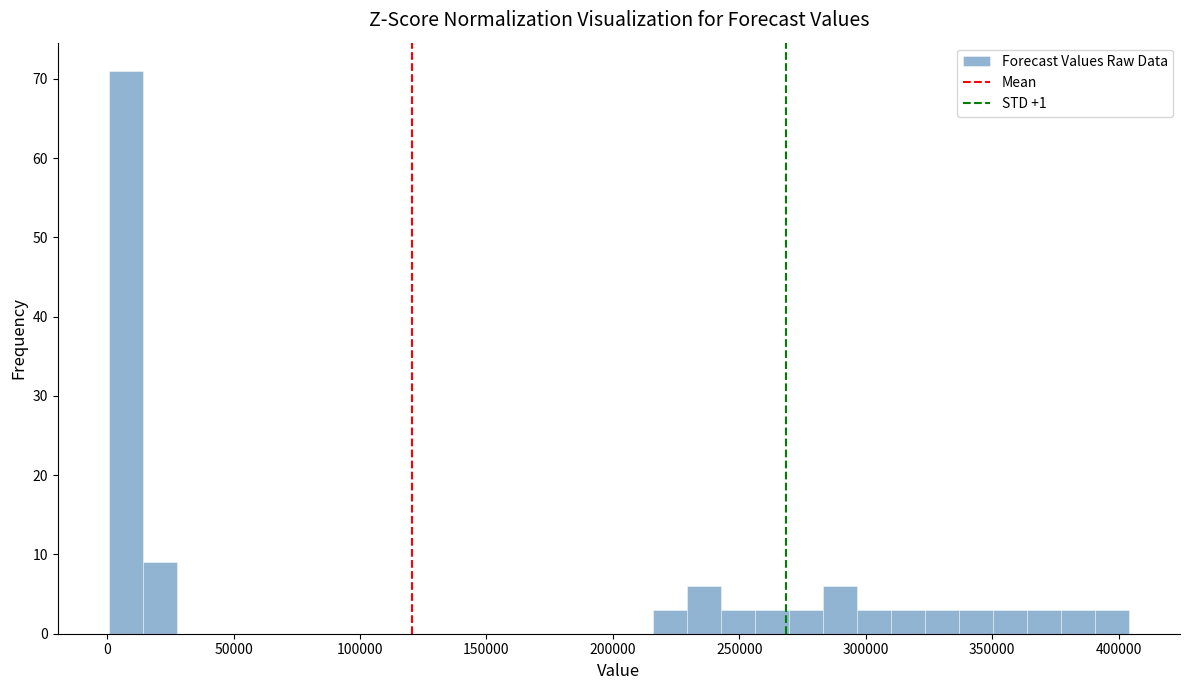

Read against the x-axis, roughly where is the centre of the tallest bar?

5000